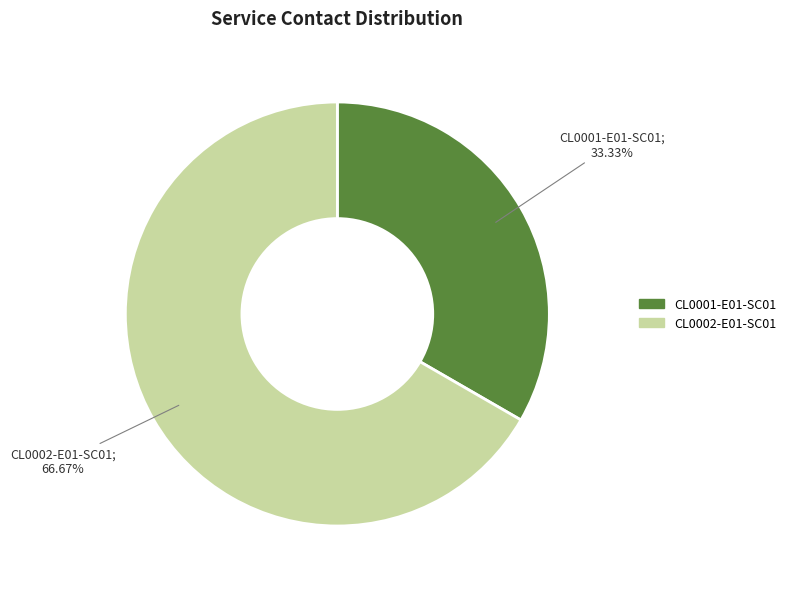

Is it true that CL0002-E01-SC01 is 67% of the pie?

True